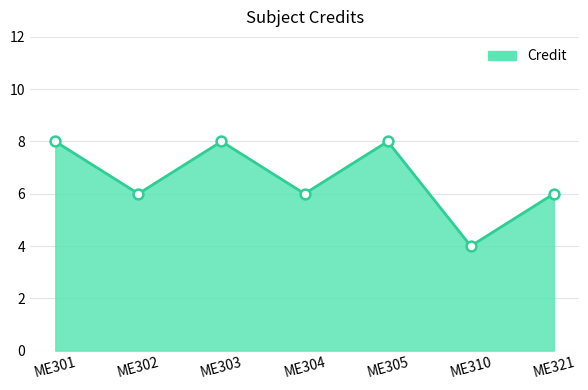

Approximately how many times larger is the value at ME310 compared to ME301?

0.5